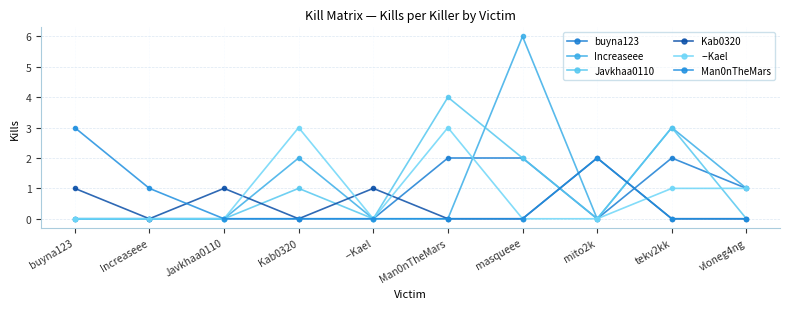

Rank the series at masqueee from lowest to highest value.

Kab0320, --Kael, Man0nTheMars, buyna123, Javkhaa0110, Increaseee